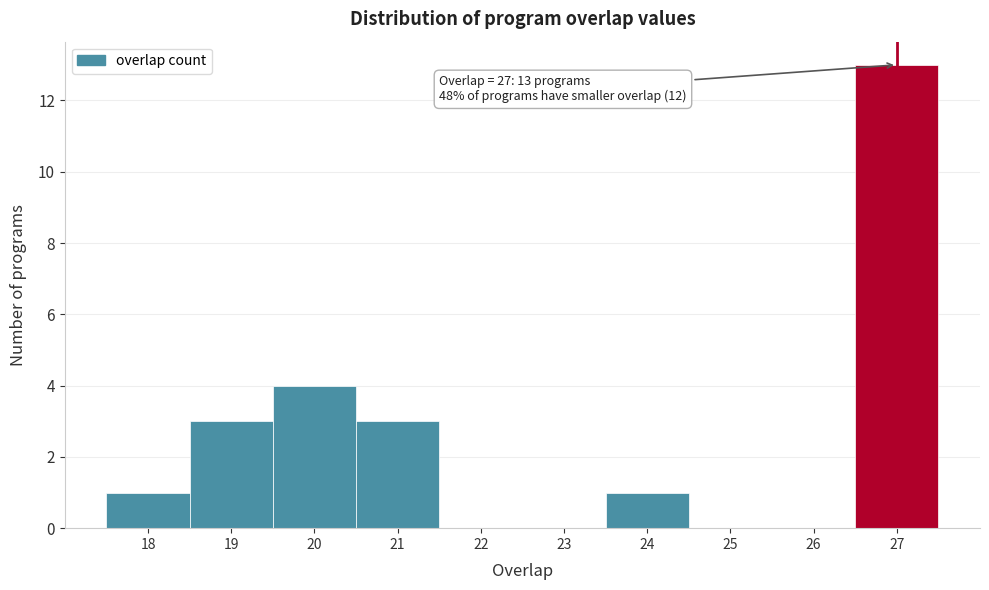

Which range on the x-axis has the tallest bar?

26.5 to 27.5